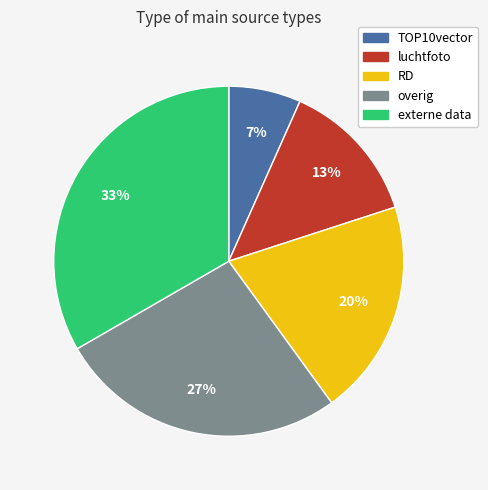

Which category has the smallest portion of the pie?

TOP10vector